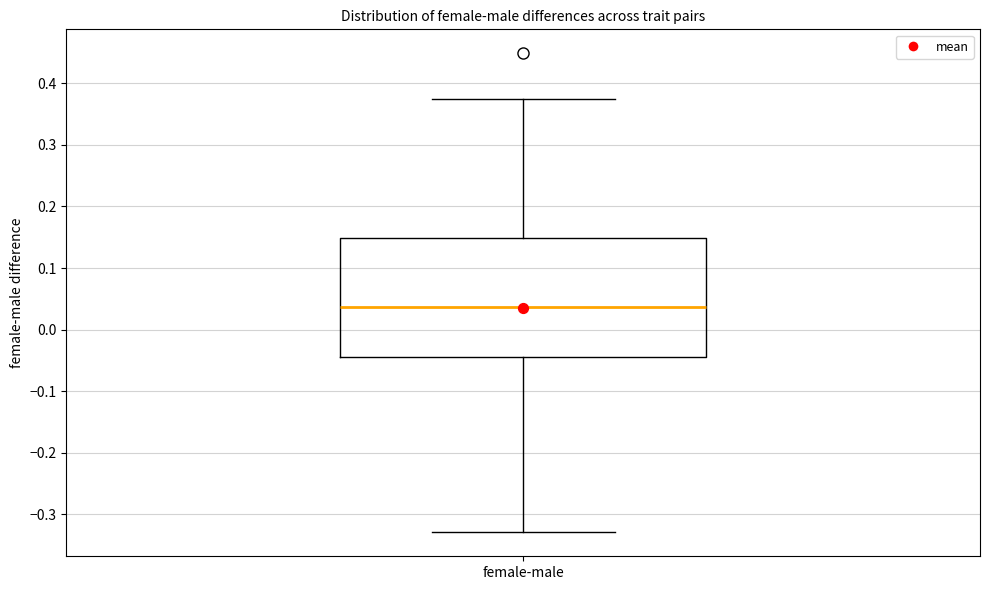

Read this box plot against the y-axis: the position of the median line, the range covered by the box, and the ends of both whiskers. The values are not printed on the chart, so give them approximately, as read against the axis.

median 0.04, box -0.04 to 0.15, whiskers -0.33 to 0.37